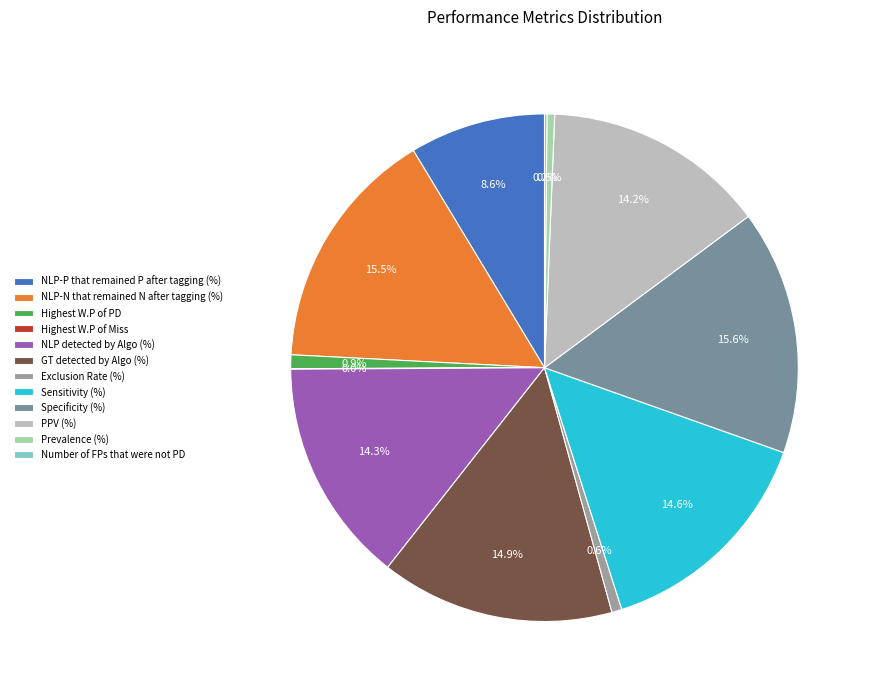

Does any single category account for the majority?

No